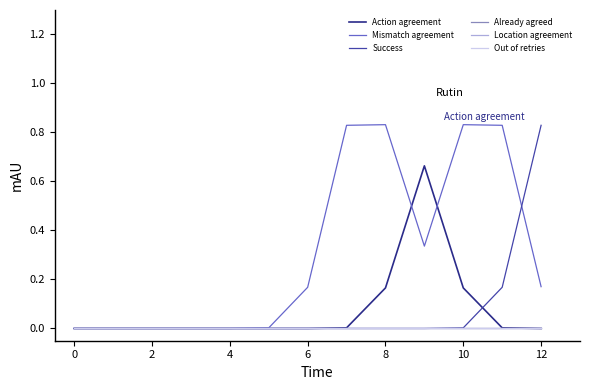

What is the maximum value for Mismatch agreement?

0.8